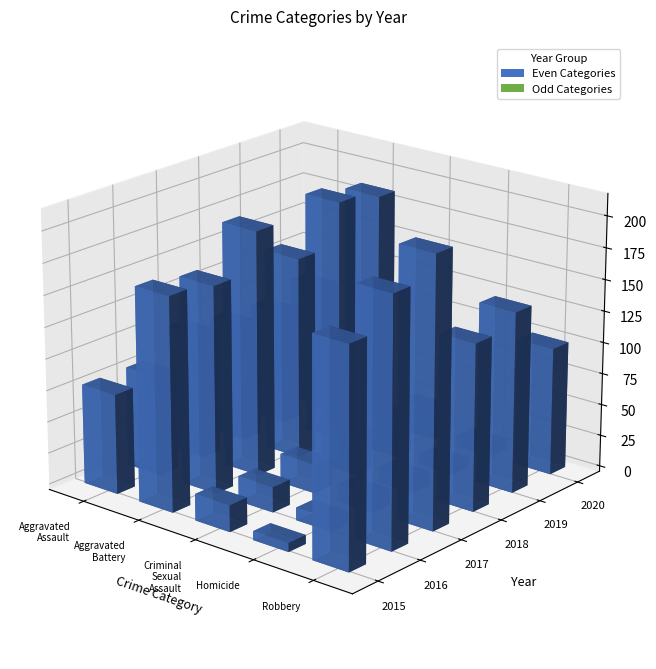

What is the approximate value of 2020 at Aggravated Battery?

186